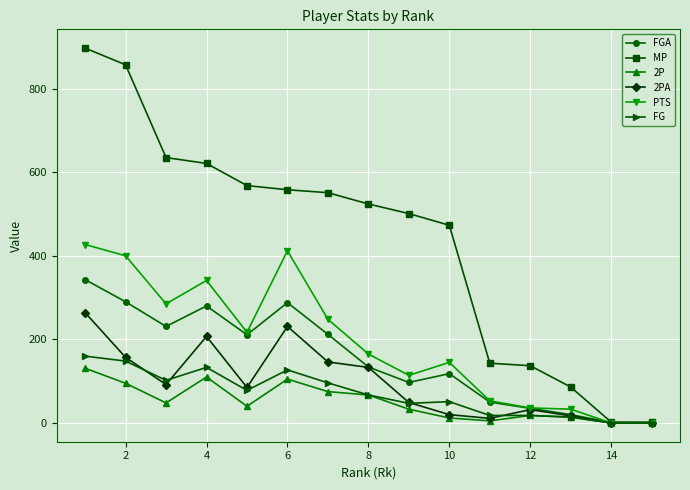

Which series has the largest range (max minus min)?

MP